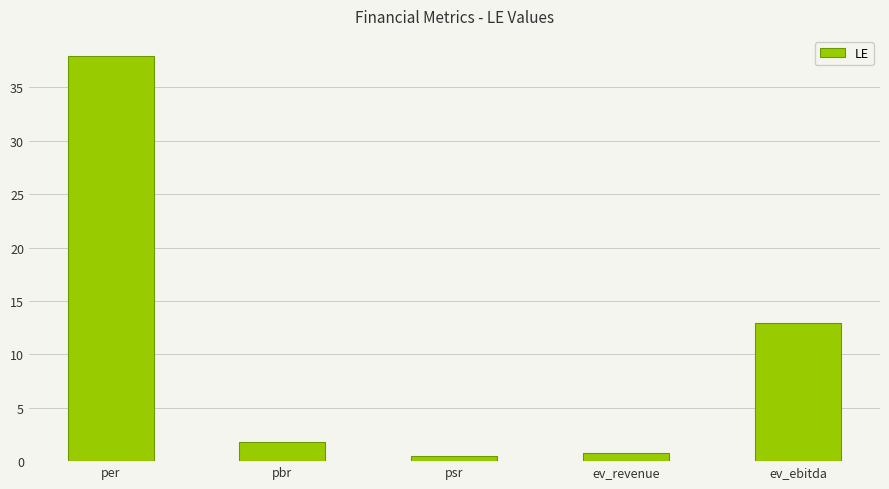

The chart shows a value of 1.8 at pbr. True or false?

True